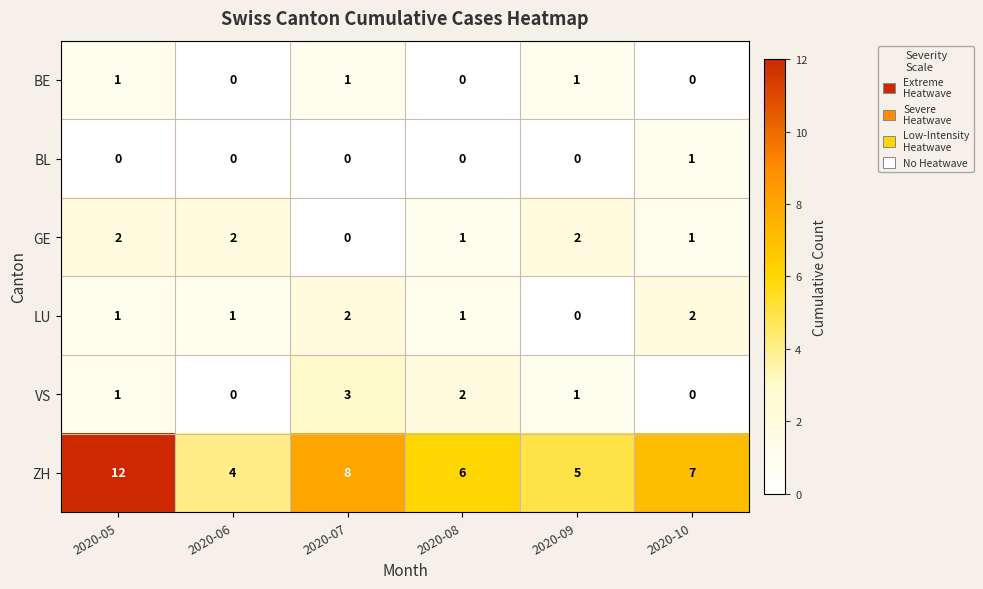

True or false: ZH has a value of 12 at 2020-07.

False